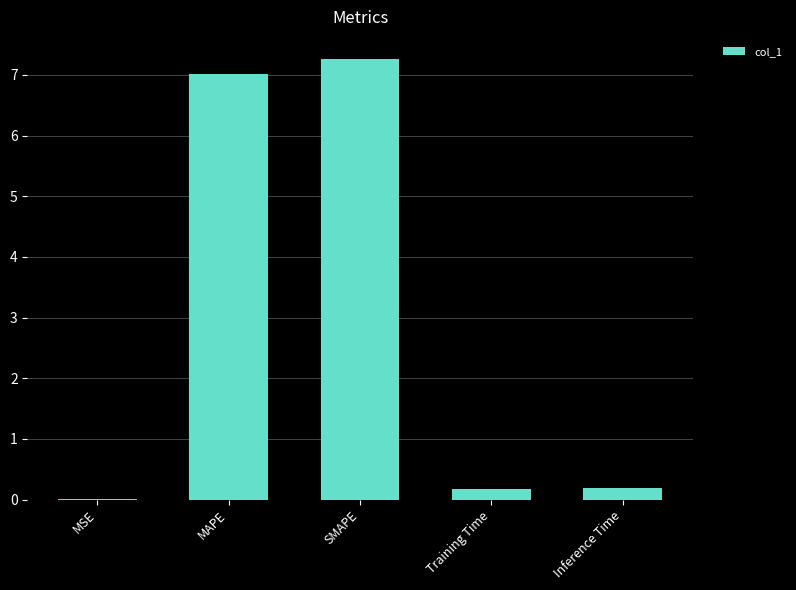

Are the bars horizontal?

No